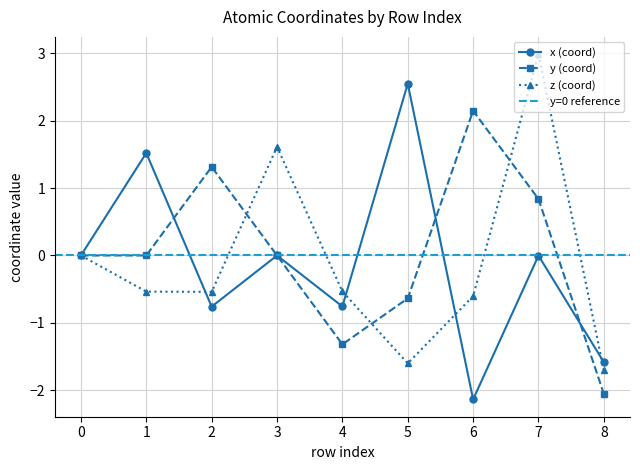

Is the value of x (coord) at 2 greater than the value of z (coord) at 8?

Yes